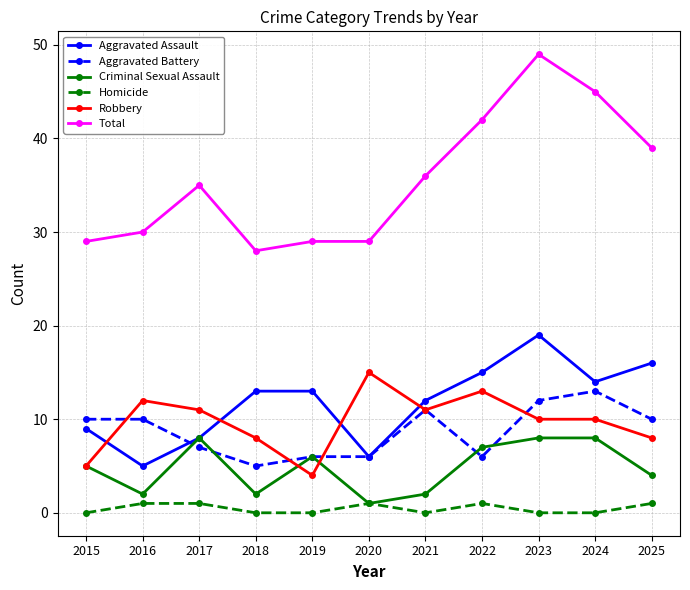

True or false: Total and Criminal Sexual Assault intersect in this chart.

False